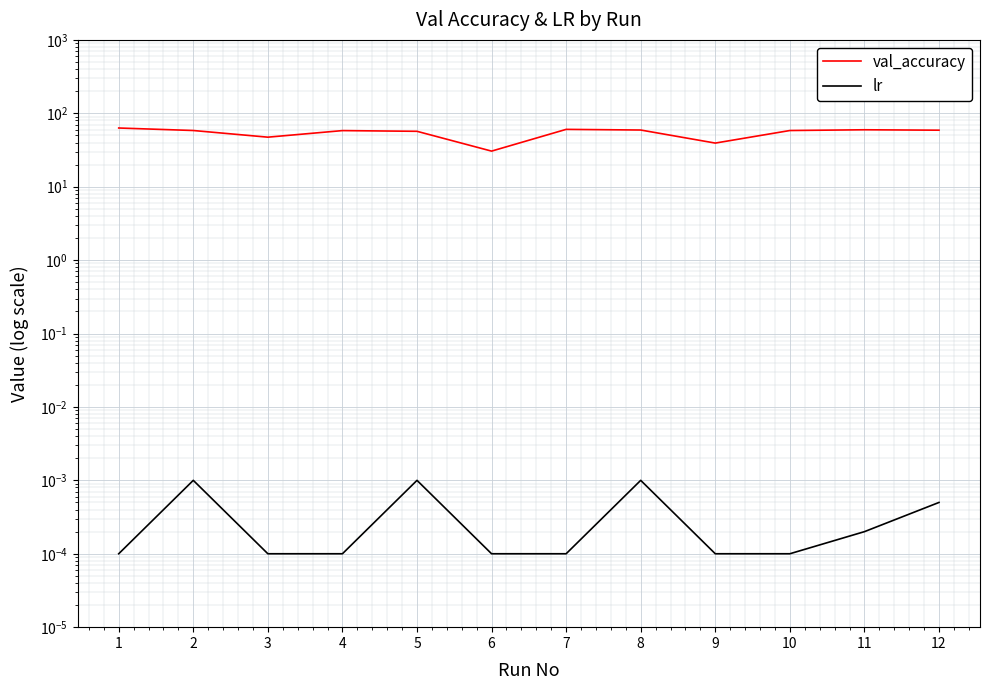

What are all the series names shown in the legend?

val_accuracy, lr